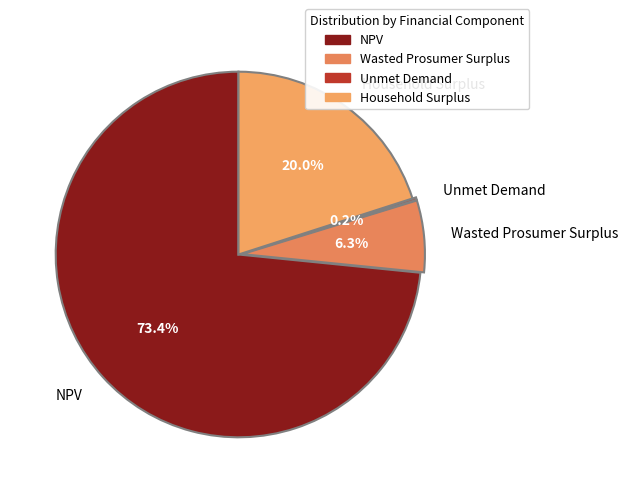

Is there any slice that represents more than half of the pie?

Yes